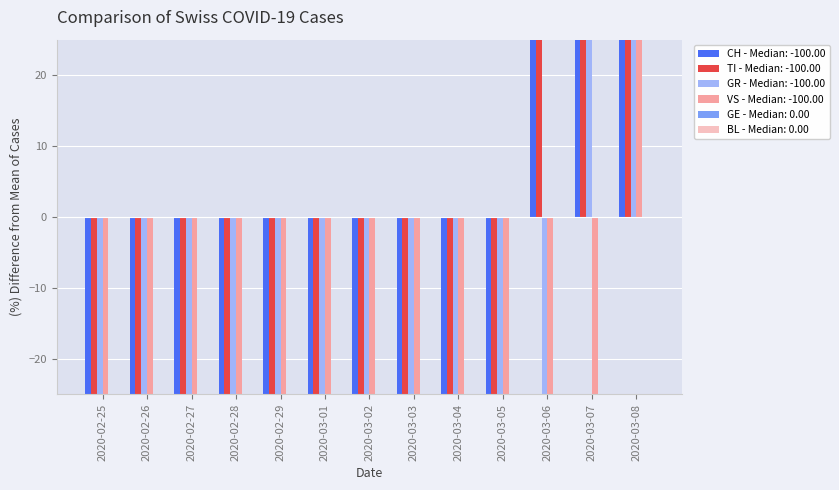

Reading right to left, list all the values displayed in this chart.

CH: 642.9	271.4	85.7	-100.0	-100.0	-100.0	-100.0	-100.0	-100.0	-100.0	-100.0	-100.0	-100.0
TI: 550.0	225.0	225.0	-100.0	-100.0	-100.0	-100.0	-100.0	-100.0	-100.0	-100.0	-100.0	-100.0
GR: 550.0	550.0	-100.0	-100.0	-100.0	-100.0	-100.0	-100.0	-100.0	-100.0	-100.0	-100.0	-100.0
VS: 1200.0	-100.0	-100.0	-100.0	-100.0	-100.0	-100.0	-100.0	-100.0	-100.0	-100.0	-100.0	-100.0